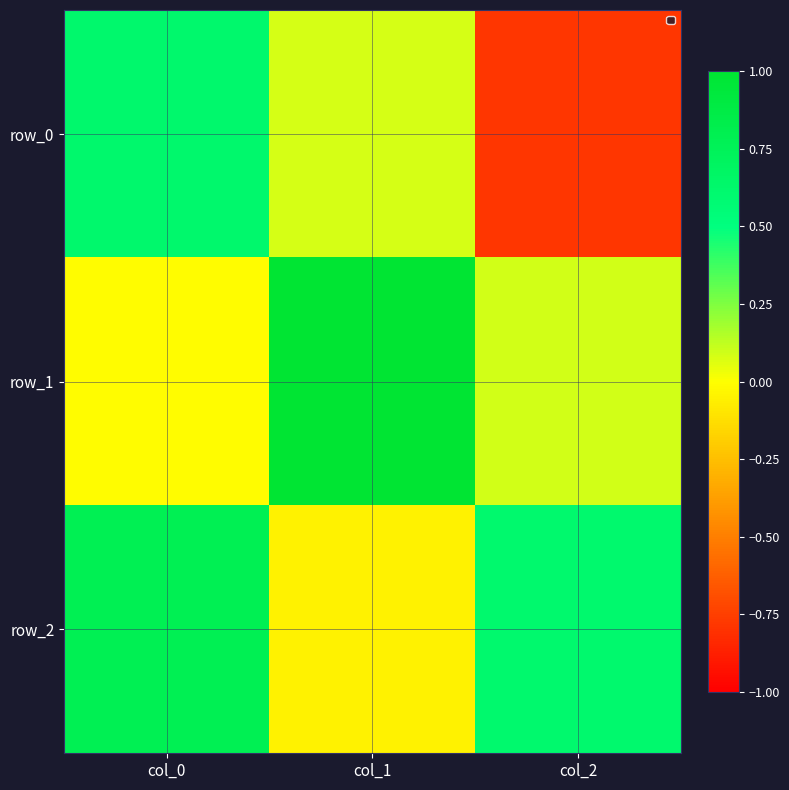

What is the difference between the maximum and minimum values in the row_0 series?

1.4